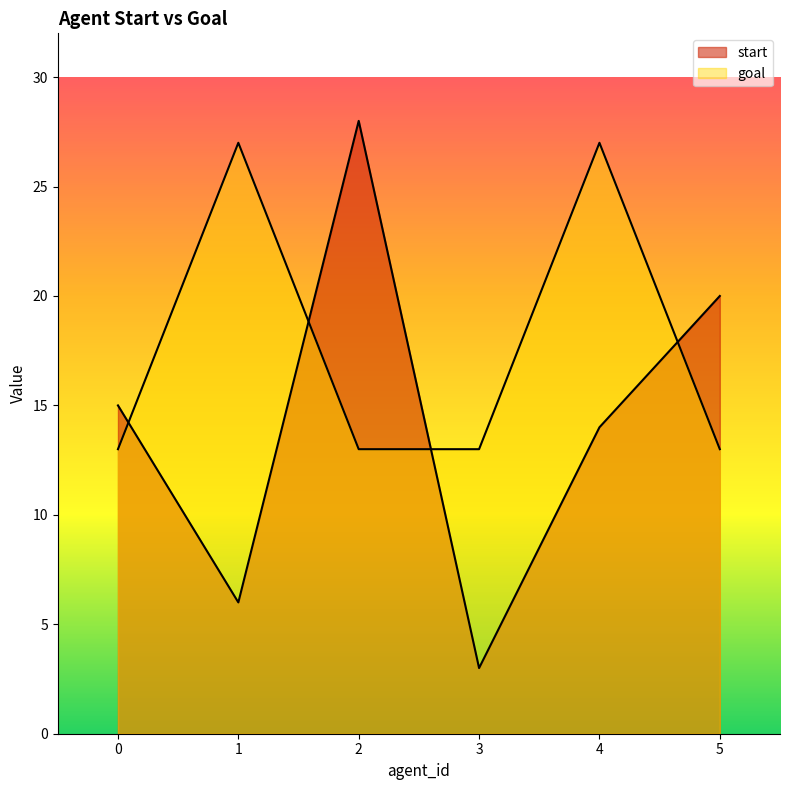

What is the difference between the maximum and minimum values in the goal series?

14